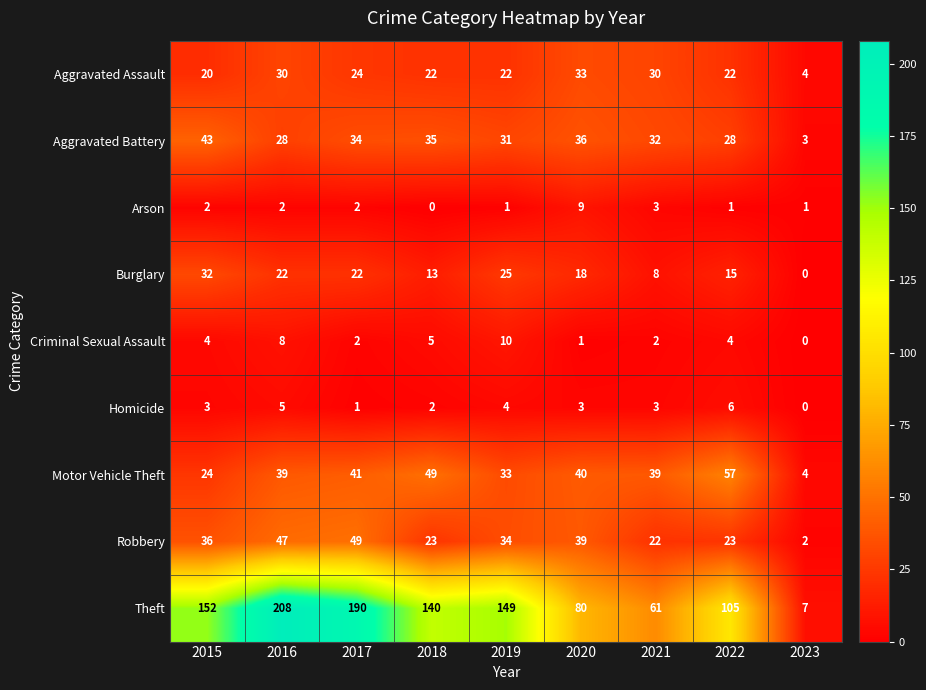

What is the difference between the maximum and minimum values in the Theft series?

201